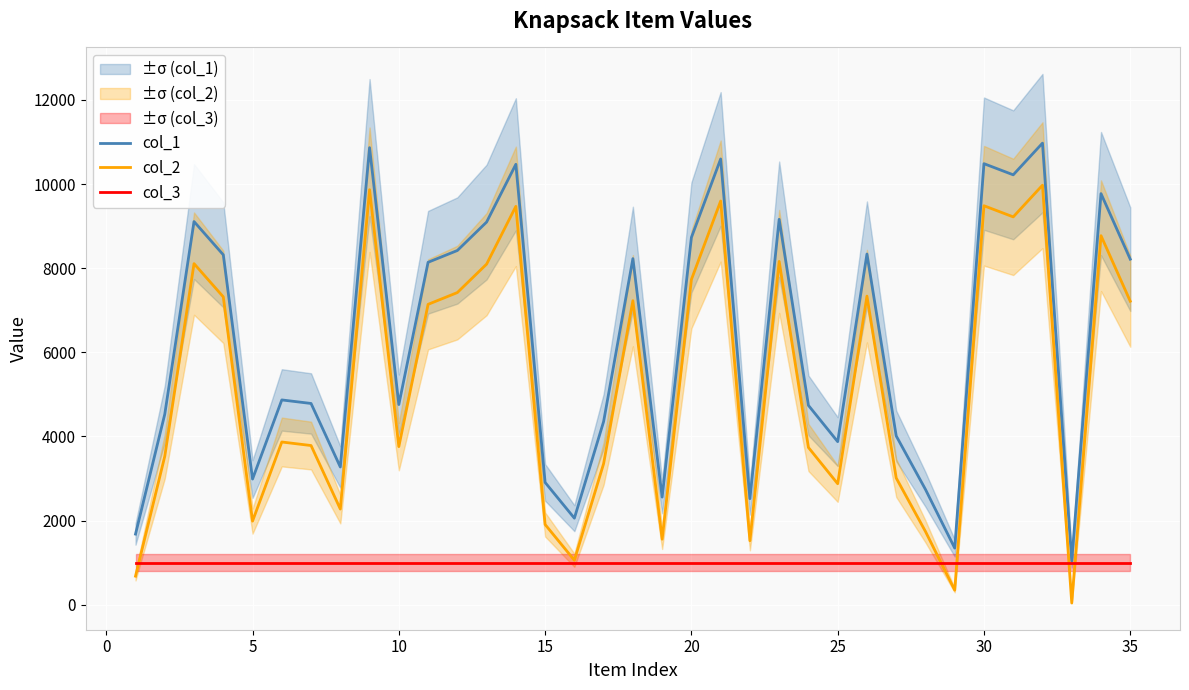

How many values in the col_1 series exceed 4868?

17